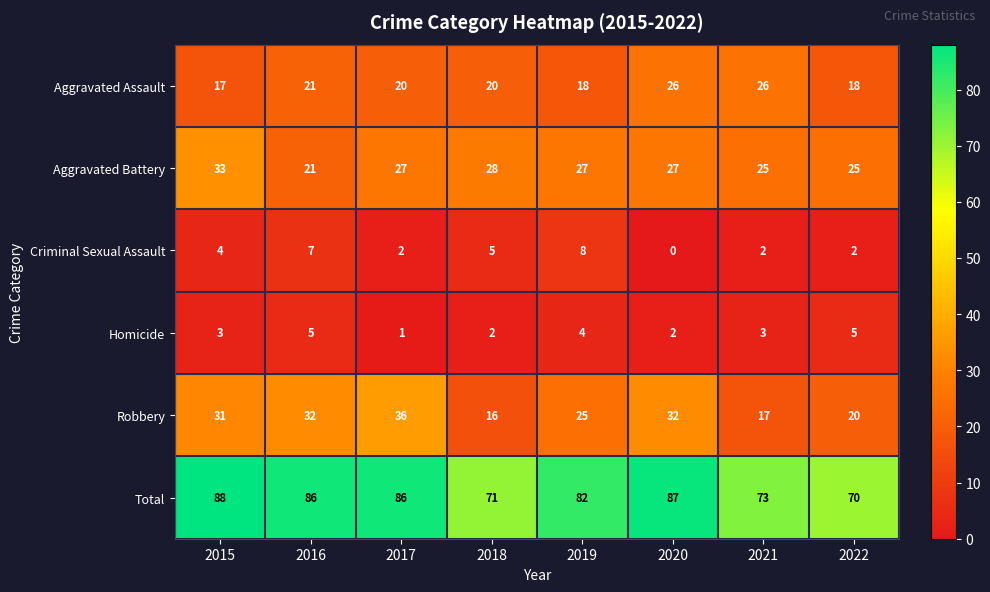

What is the difference between the Total values at 2019 and 2021?

9